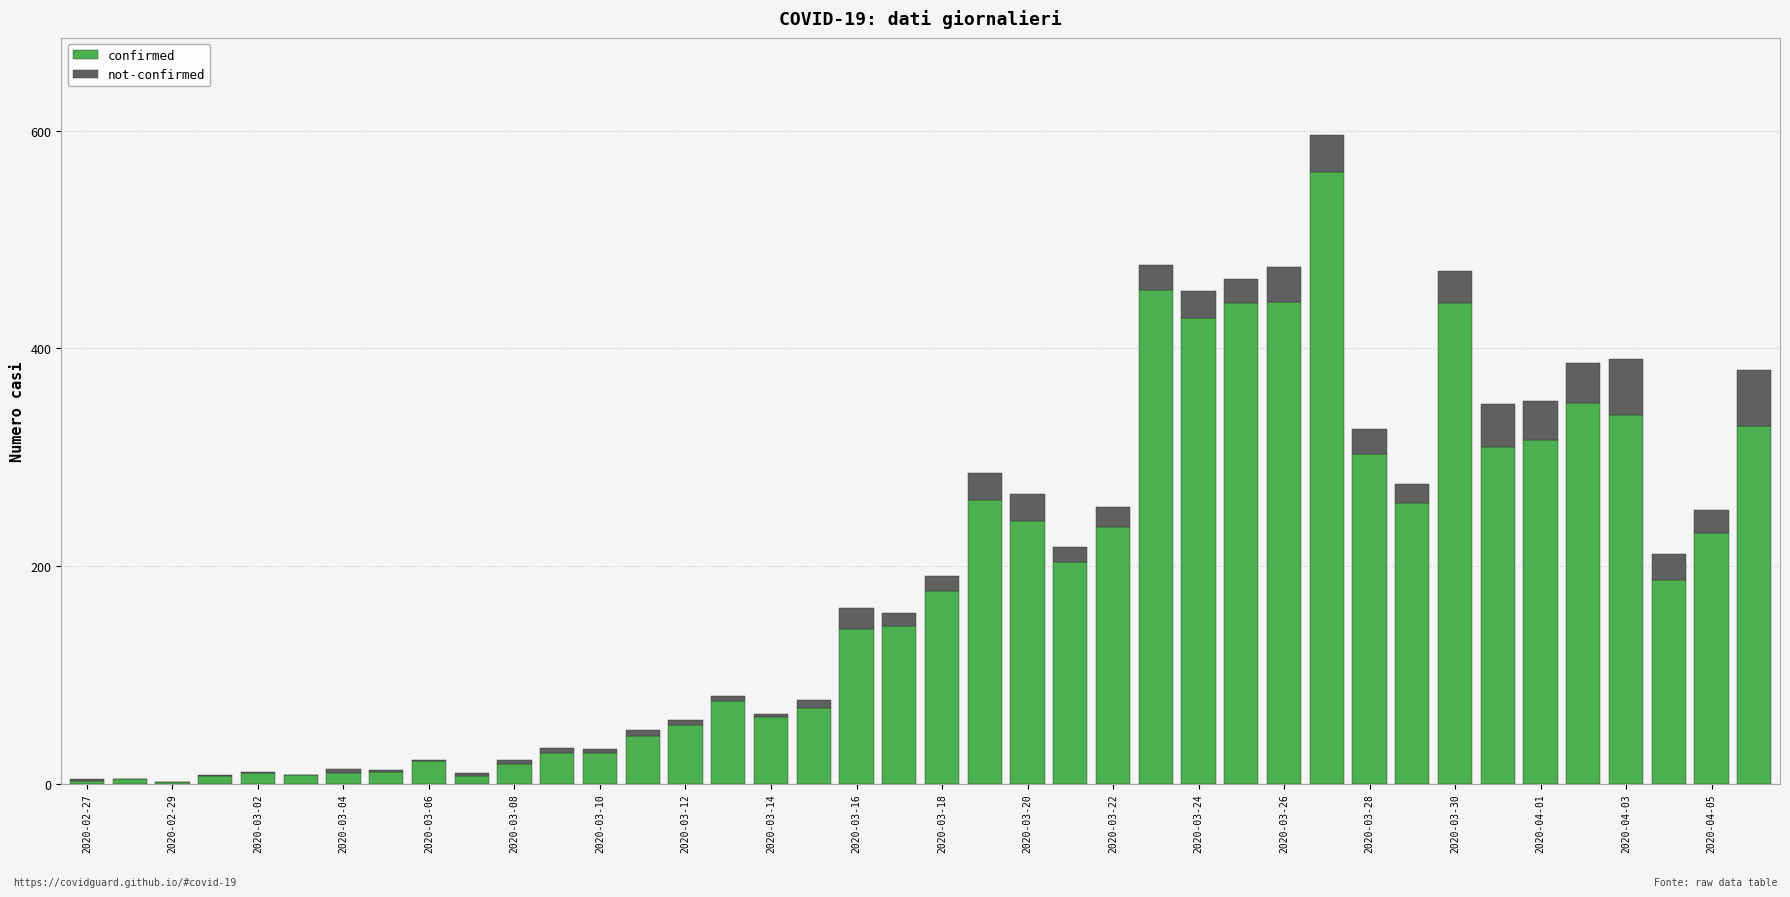

What is the sum of all confirmed values?

7257